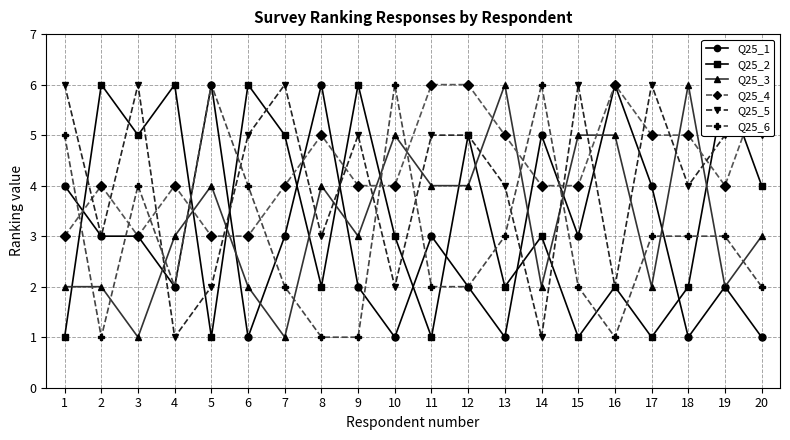

Between which two adjacent categories do Q25_4 and Q25_3 first intersect?

4 and 5